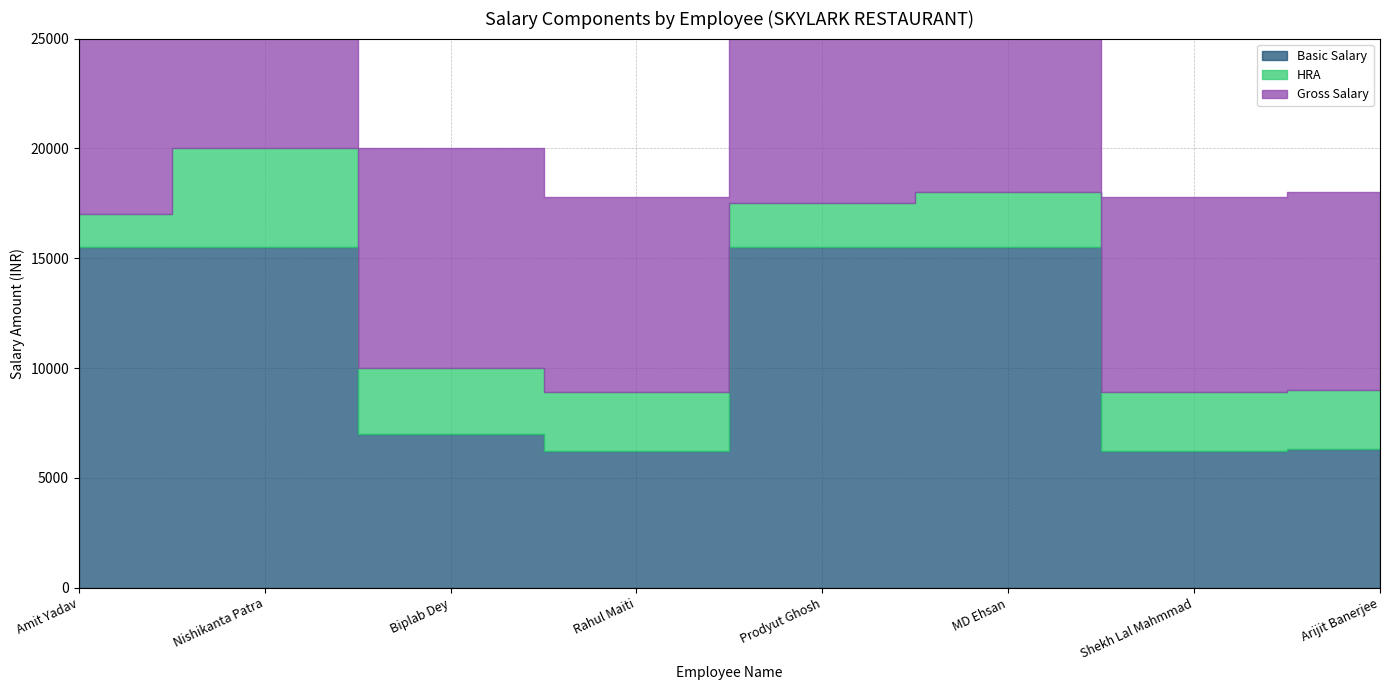

How many data points does each series have?

8